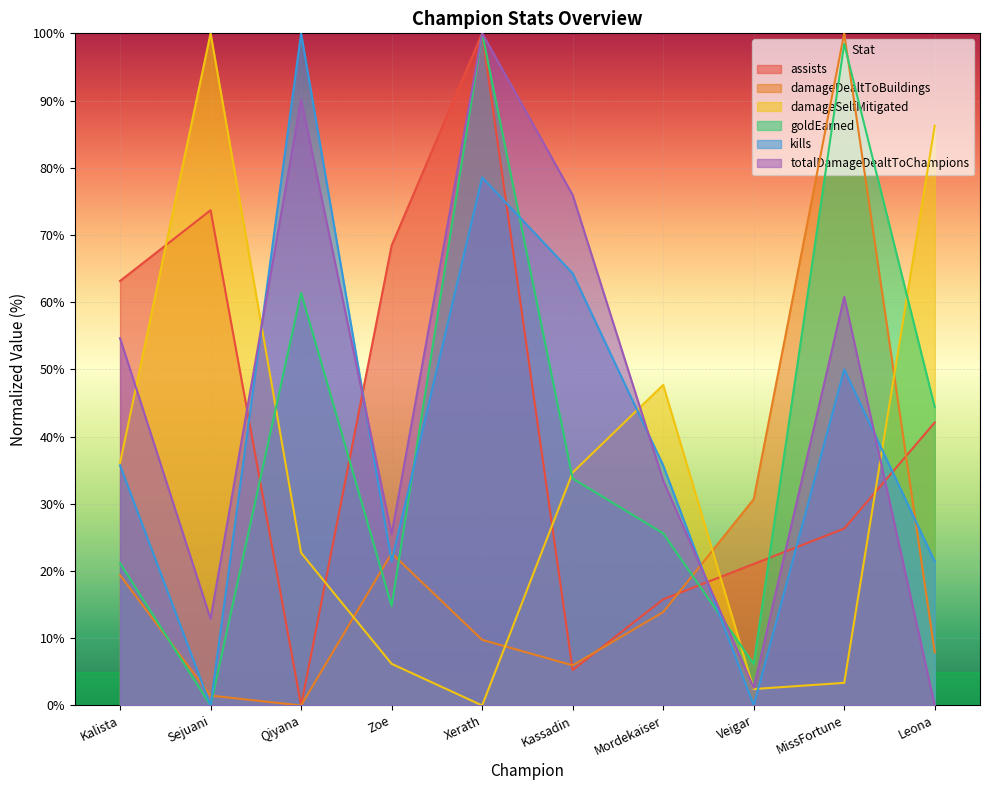

What are all the series names shown in the legend?

assists, damageDealtToBuildings, damageSelfMitigated, goldEarned, kills, totalDamageDealtToChampions